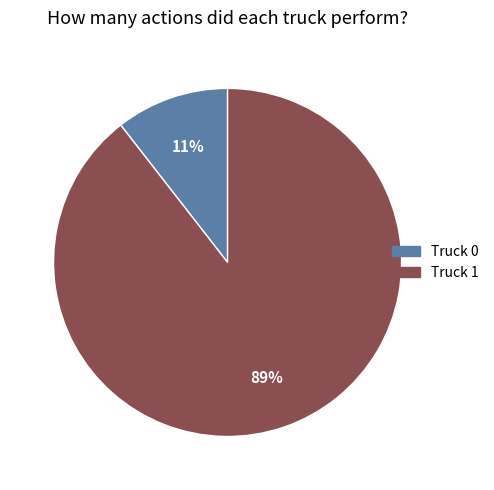

To the nearest percent, what is the average slice percentage?

50%